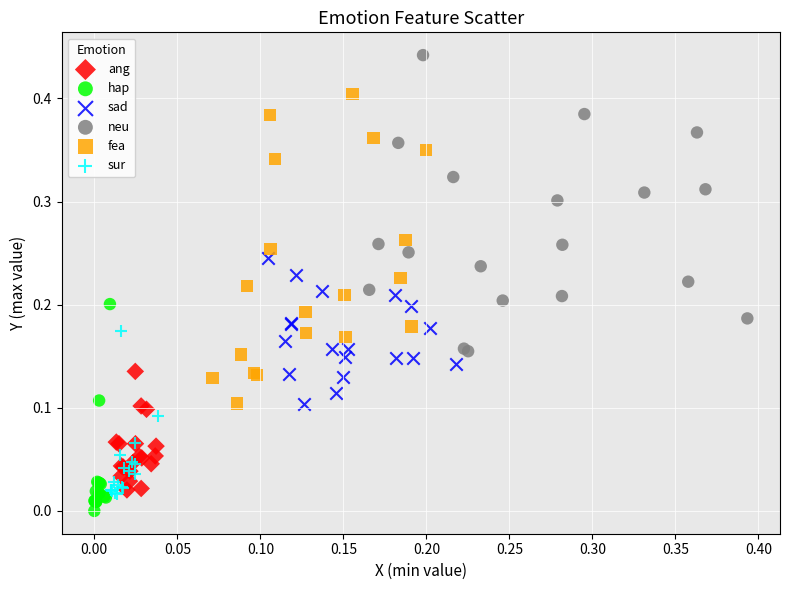

Which series contains the highest Y value?

neu